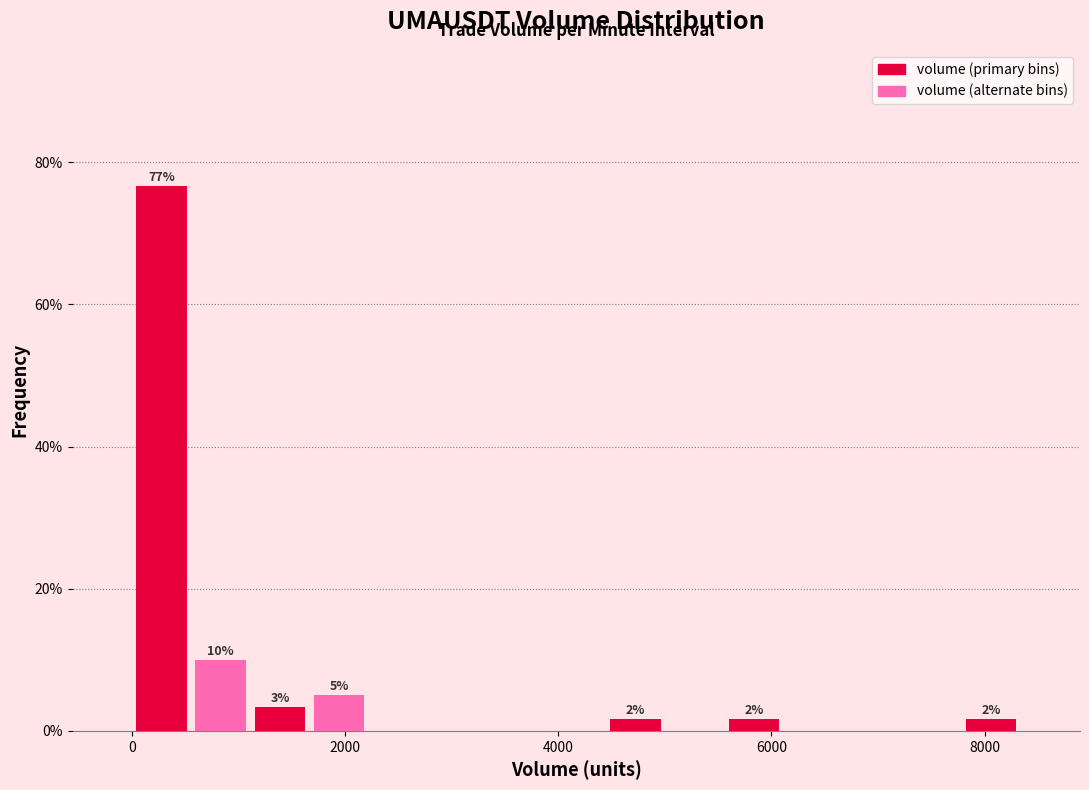

Read against the x-axis, roughly where is the centre of the tallest bar?

200